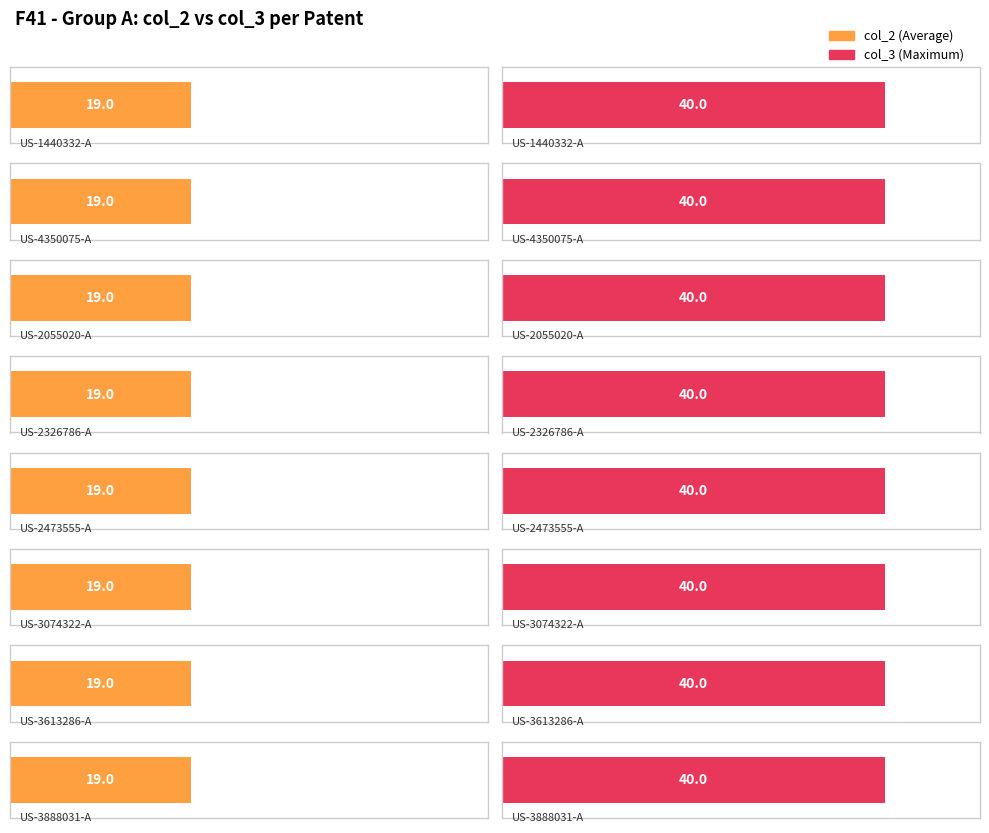

At how many categories does at least one series exceed 37?

8